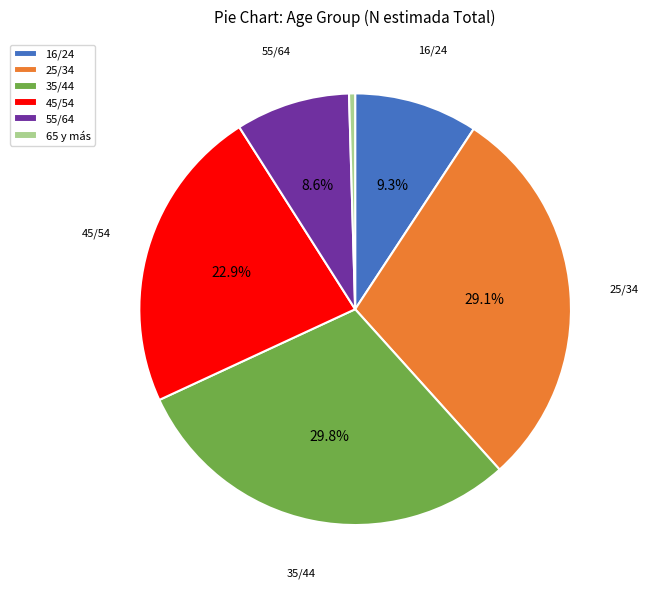

Does 16/24 represent more than half of the total?

No